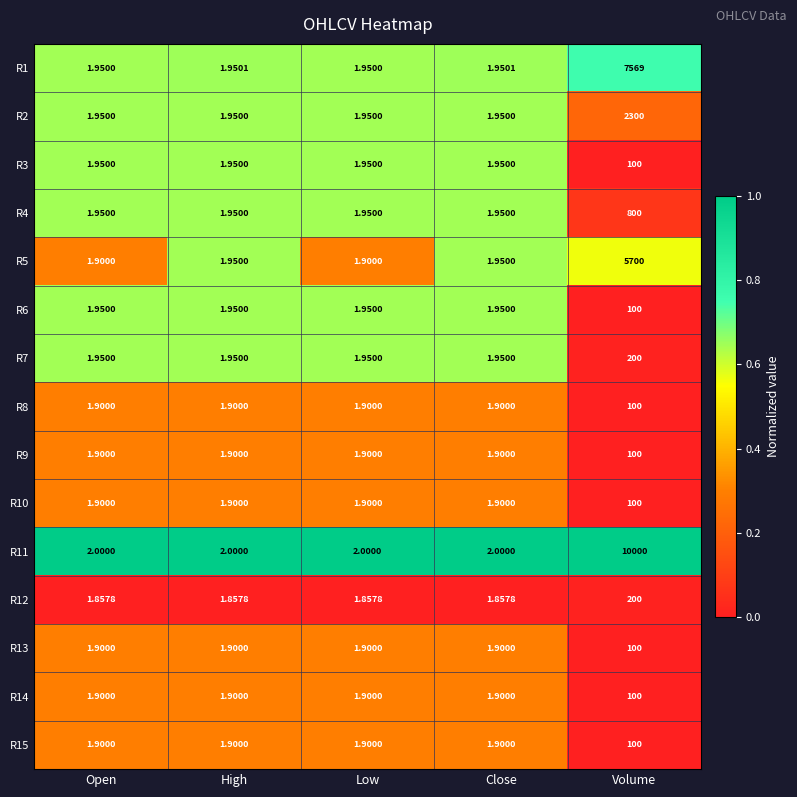

Is the value of R1 at Close greater than the value of R9 at Volume?

No